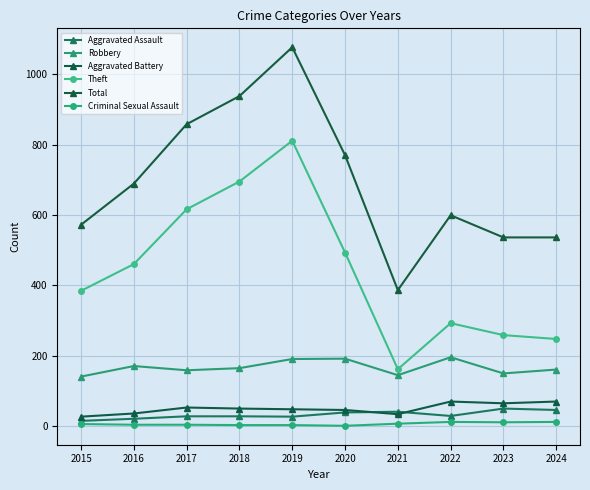

List the series in order of their peak value, lowest first.

Criminal Sexual Assault, Aggravated Assault, Aggravated Battery, Robbery, Theft, Total